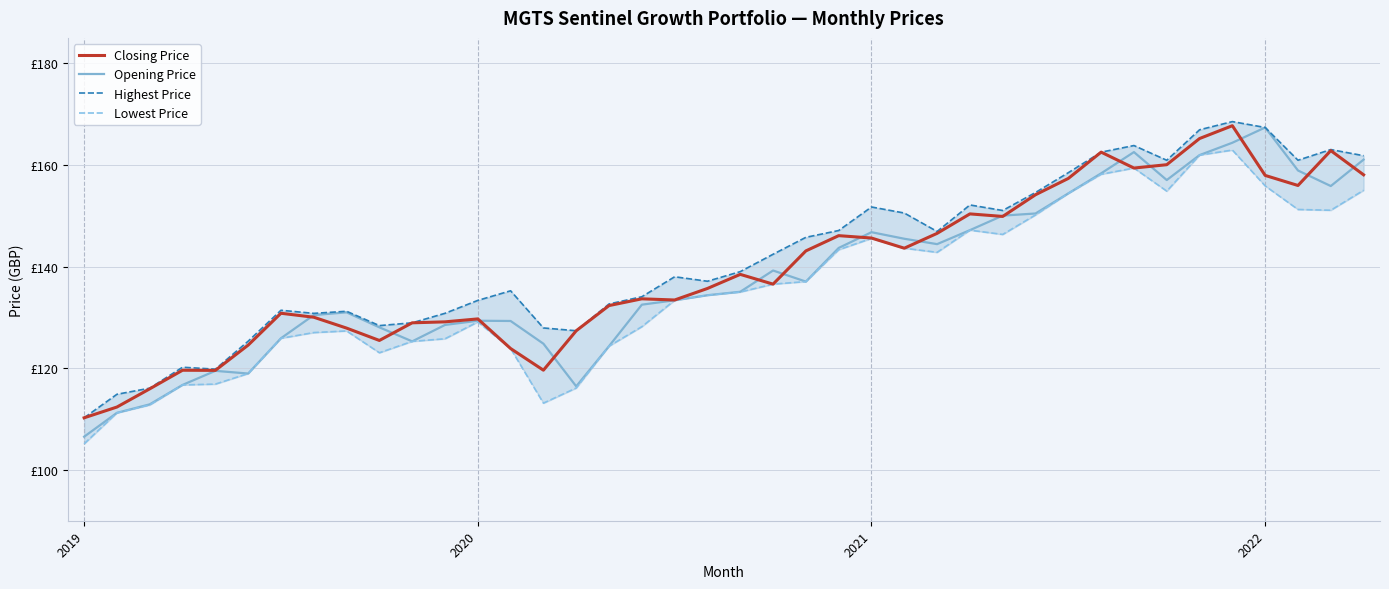

Reading left to right, list all the values displayed in this chart.

Closing Price: 110.2	112.4	116.0	119.6	119.6	124.5	130.8	130.0	127.9	125.5	128.9	129.1	129.7	123.9	119.6	127.4	132.3	133.7	133.4	135.7	138.5	136.6	143.1	146.1	145.6	143.6	146.5	150.4	149.9	154.1	157.3	162.5	159.4	160.1	165.2	167.7	157.9	156.0	162.8	158.1
Opening Price: 106.5	111.2	112.9	116.7	119.5	119.0	125.9	130.5	131.0	128.1	125.3	128.5	129.3	129.3	124.8	116.4	124.3	132.5	133.4	134.4	135.1	139.2	137.1	143.7	146.8	145.5	144.4	147.2	150.0	150.4	154.4	158.3	162.5	157.0	161.9	164.4	167.4	158.9	155.8	161.1
Highest Price: 110.2	114.9	116.1	120.2	119.8	125.3	131.4	130.8	131.2	128.4	128.9	130.8	133.3	135.2	127.9	127.4	132.7	134.1	138.0	137.1	139.0	142.4	145.8	147.1	151.7	150.5	146.9	152.1	151.0	154.6	158.5	162.5	163.8	160.9	166.9	168.5	167.4	160.9	163.0	161.8
Lowest Price: 105.1	111.2	112.8	116.7	116.9	119.0	125.9	127.0	127.3	123.0	125.3	125.8	129.1	123.9	113.1	116.1	124.3	128.2	133.4	134.4	135.0	136.6	137.1	143.3	145.6	143.6	142.8	147.2	146.3	150.2	154.4	158.2	159.4	154.8	161.9	162.9	155.9	151.2	151.1	155.0